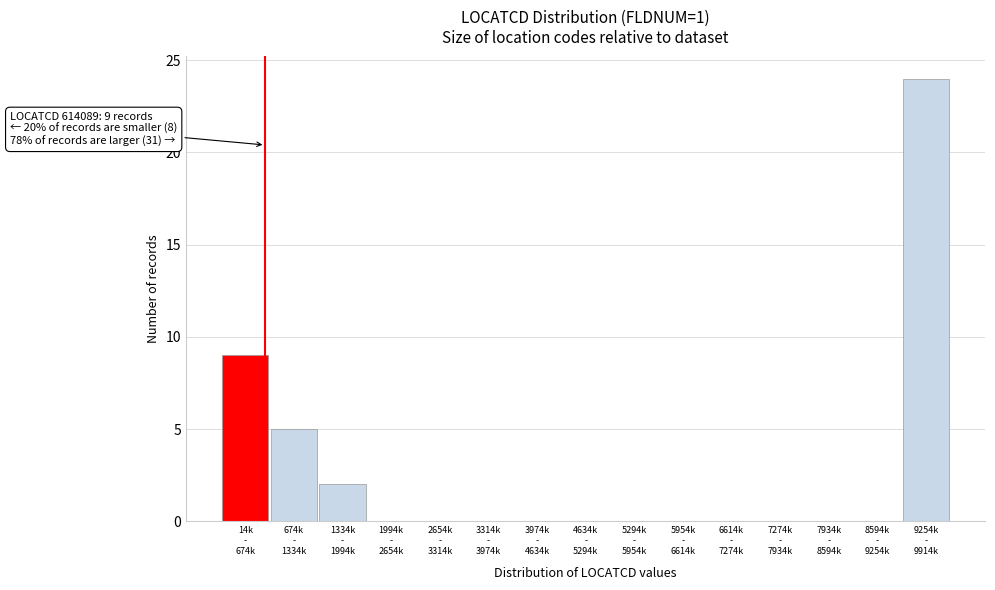

What is the maximum value shown in the chart?

24